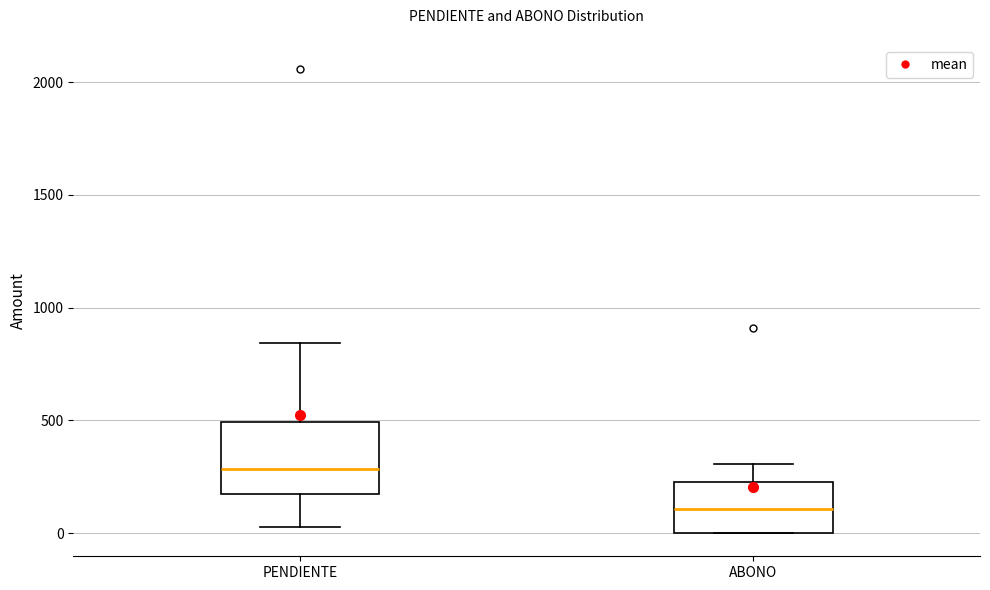

Reading left to right, read every box against the y-axis: the position of its median line, the range the box covers, and the ends of its whiskers. The values are not printed on the chart, so give them approximately, as read against the axis.

PENDIENTE: median 300, box 150 to 500, whiskers 50 to 850
ABONO: median 100, box 0 to 250, whiskers 0 to 300